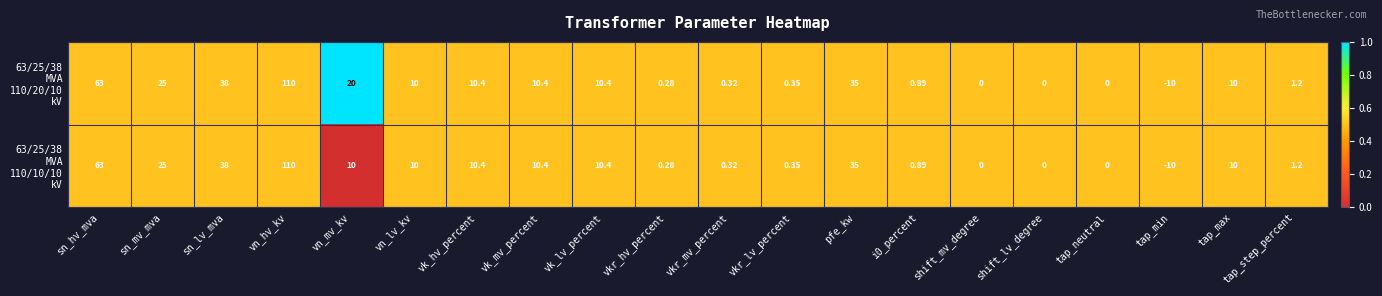

Which category has the lowest value across all series?

tap_min